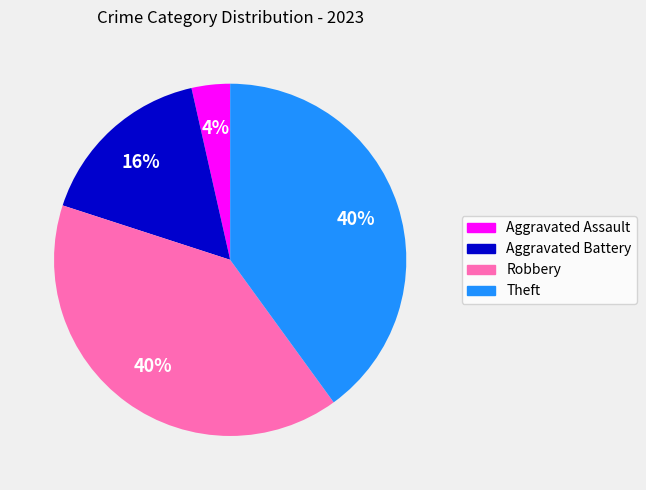

Is it true that Robbery is 40% of the pie?

True